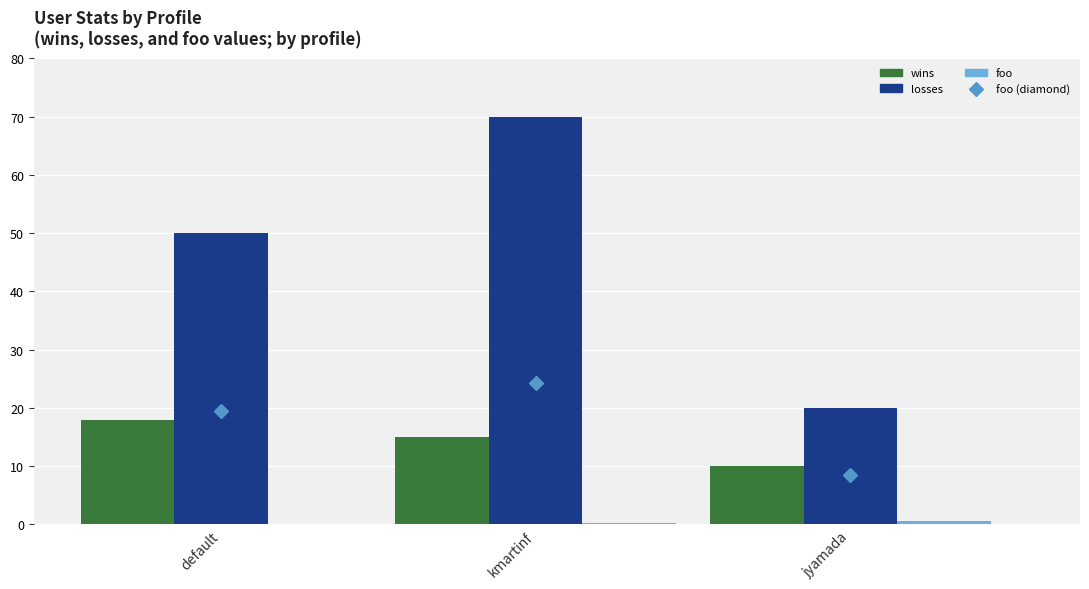

Is it true that losses equals 29.0 at kmartinf?

False